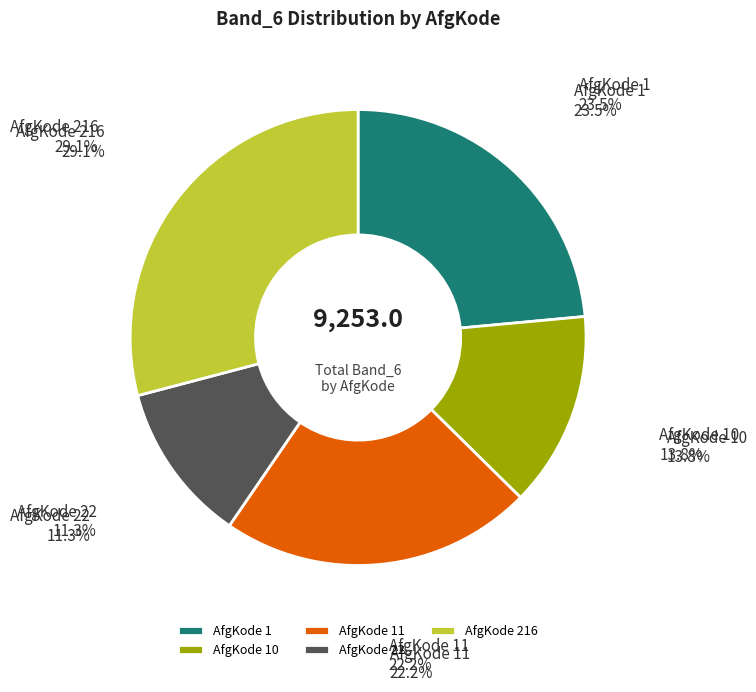

Between AfgKode 216 and AfgKode 10, which is larger?

AfgKode 216